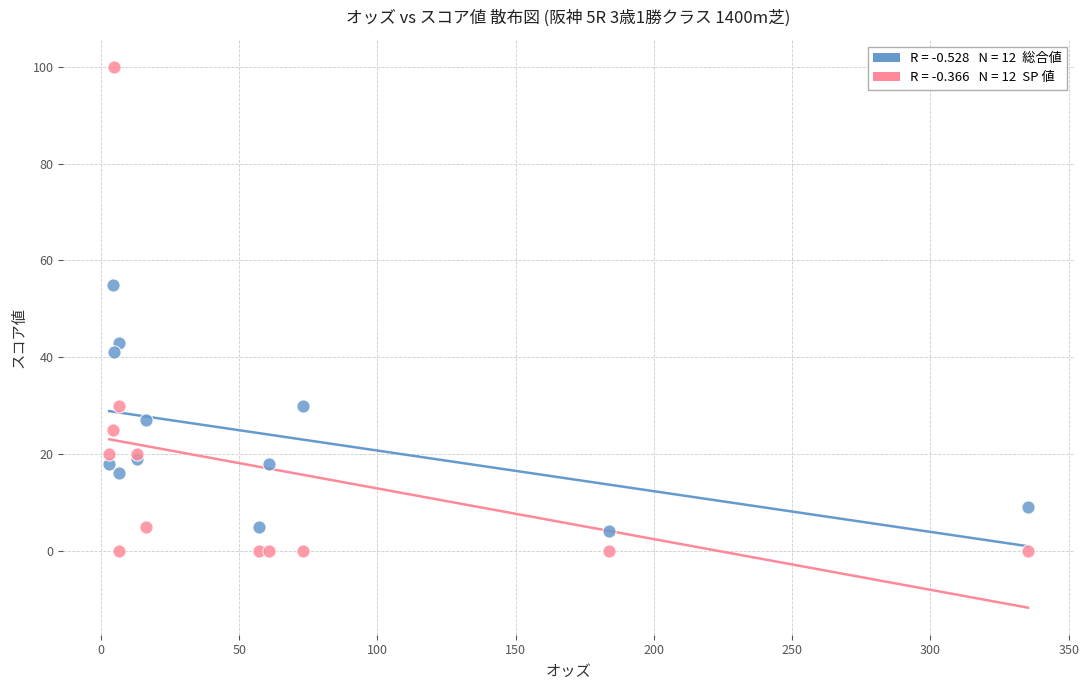

Across all series, what Y value is closest to 50?

55